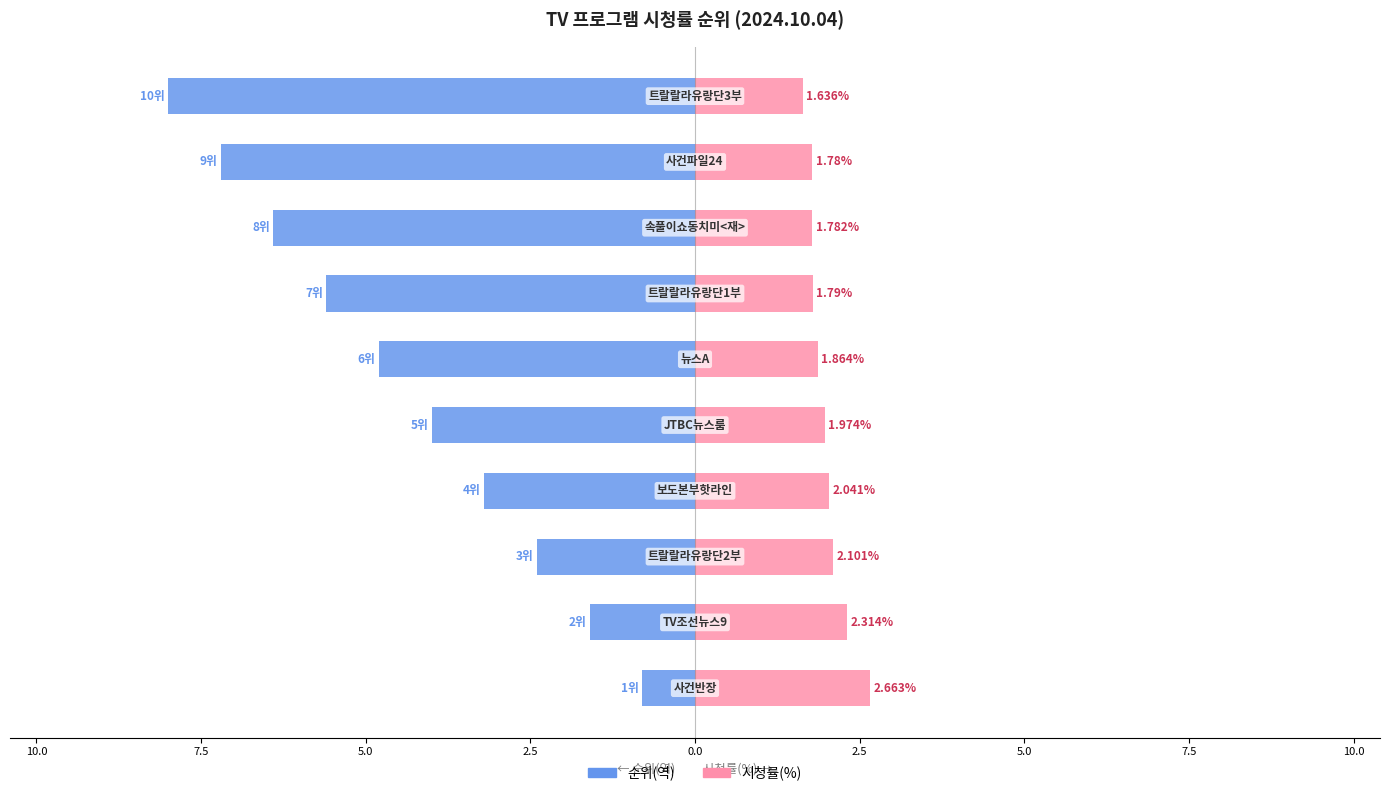

What are all the series names shown in the legend?

순위(역), 시청률(%)